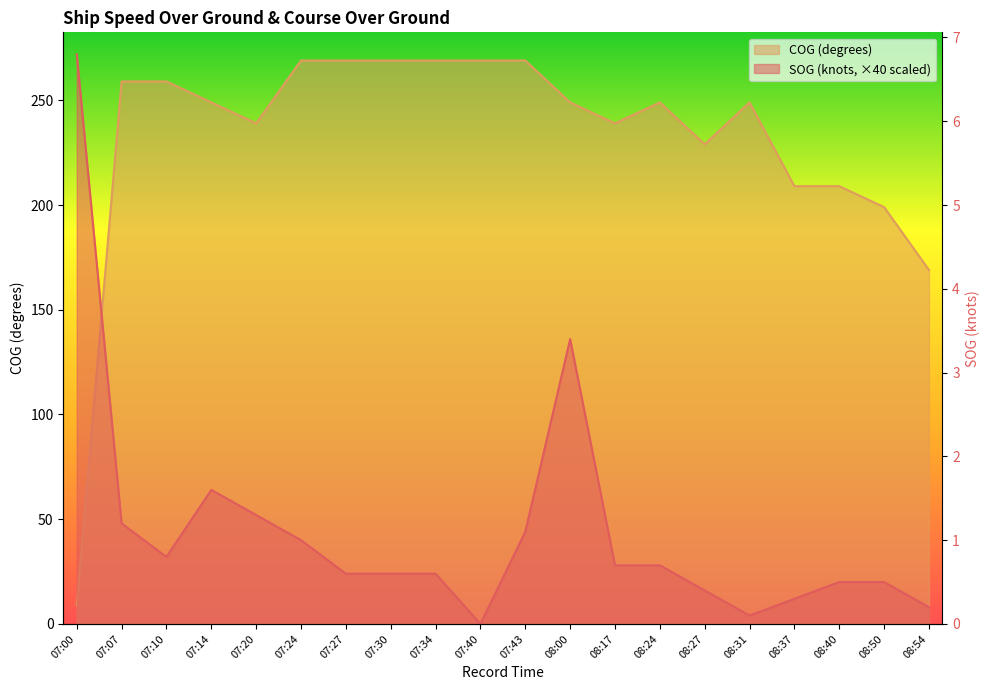

At 08:00, list the series in order from largest to smallest.

COG, SOG